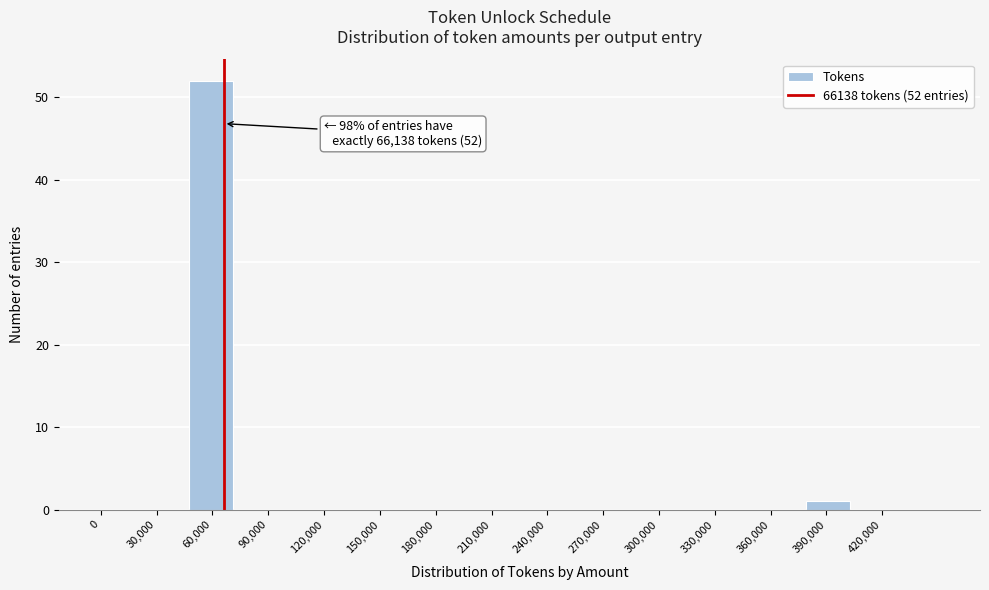

Which range on the x-axis has the tallest bar?

45000 to 70000